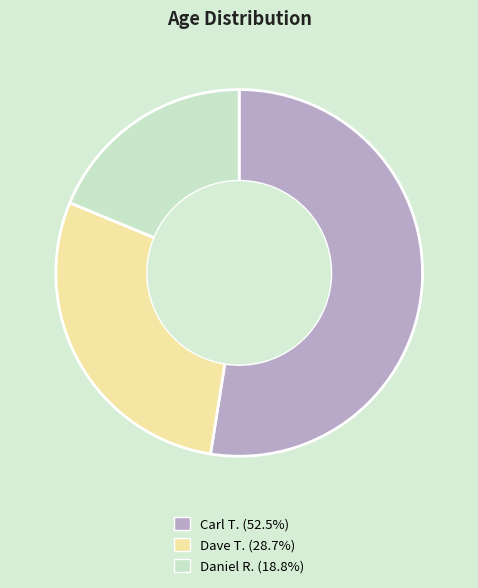

How many slices are in this pie chart?

3